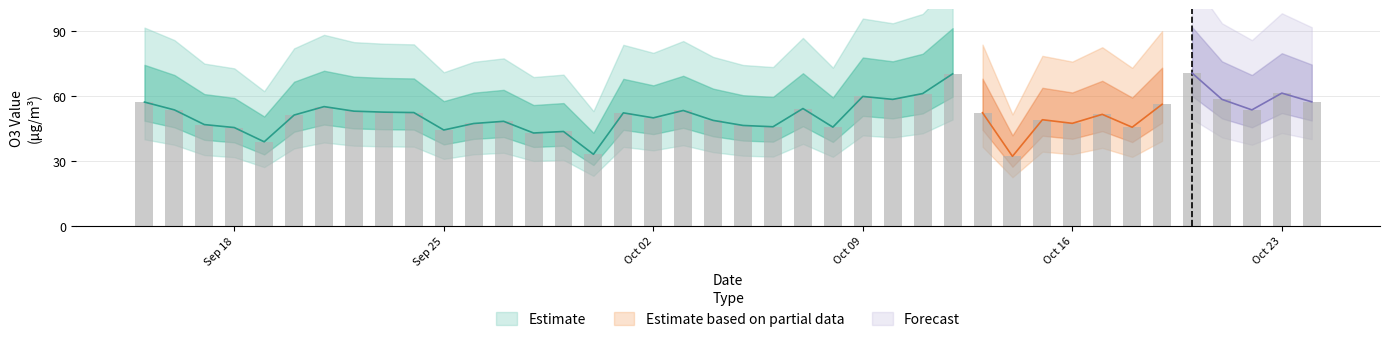

What is the label of the 7th bar from the left?

2023-09-21